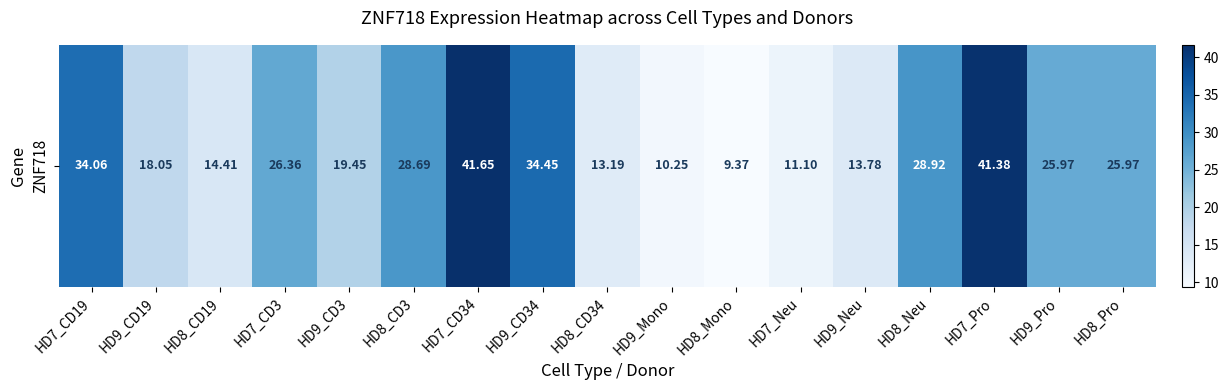

Rank the categories by value from highest to lowest.

HD7_CD34, HD7_Pro, HD9_CD34, HD7_CD19, HD8_Neu, HD8_CD3, HD7_CD3, HD9_Pro, HD8_Pro, HD9_CD3, HD9_CD19, HD8_CD19, HD9_Neu, HD8_CD34, HD7_Neu, HD9_Mono, HD8_Mono